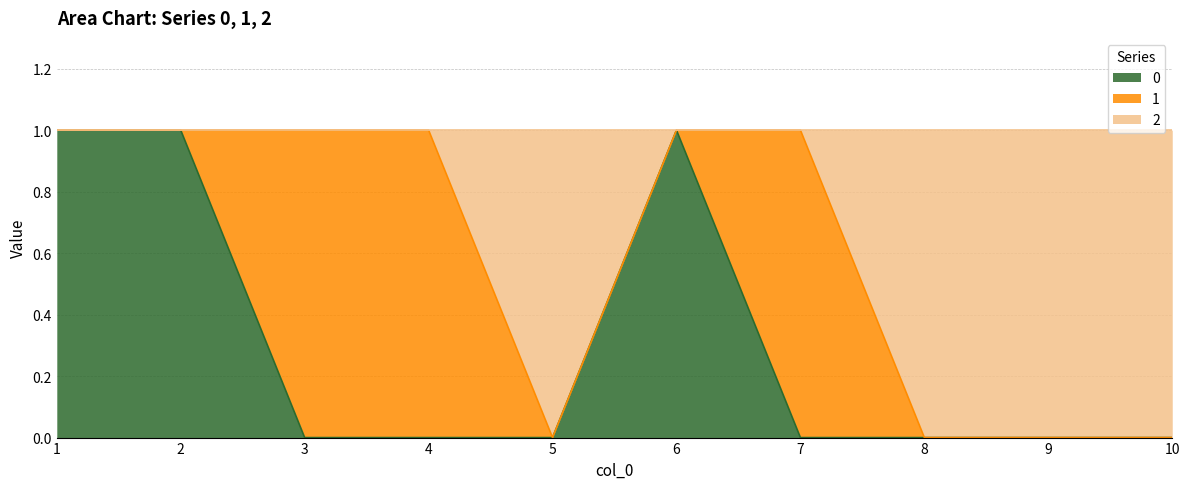

Where is the first local minimum for 2?

5